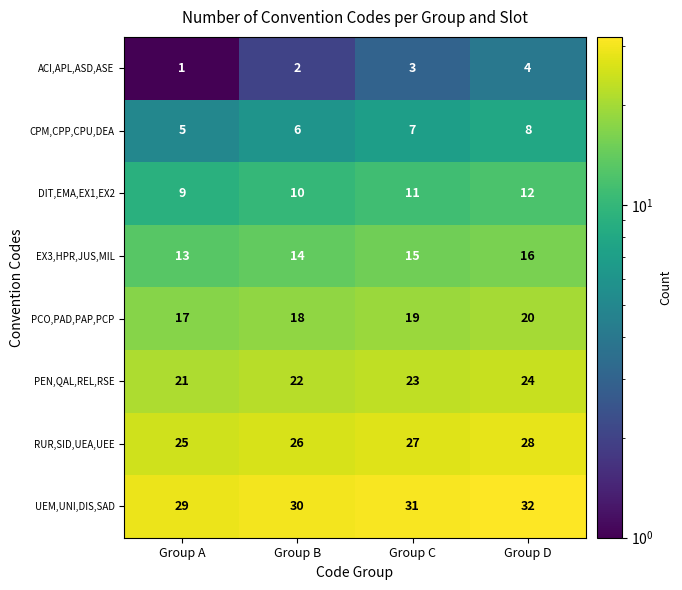

Rank the series by their maximum value, from highest to lowest.

UEM,UNI,DIS,SAD, RUR,SID,UEA,UEE, PEN,QAL,REL,RSE, PCO,PAD,PAP,PCP, EX3,HPR,JUS,MIL, DIT,EMA,EX1,EX2, CPM,CPP,CPU,DEA, ACI,APL,ASD,ASE